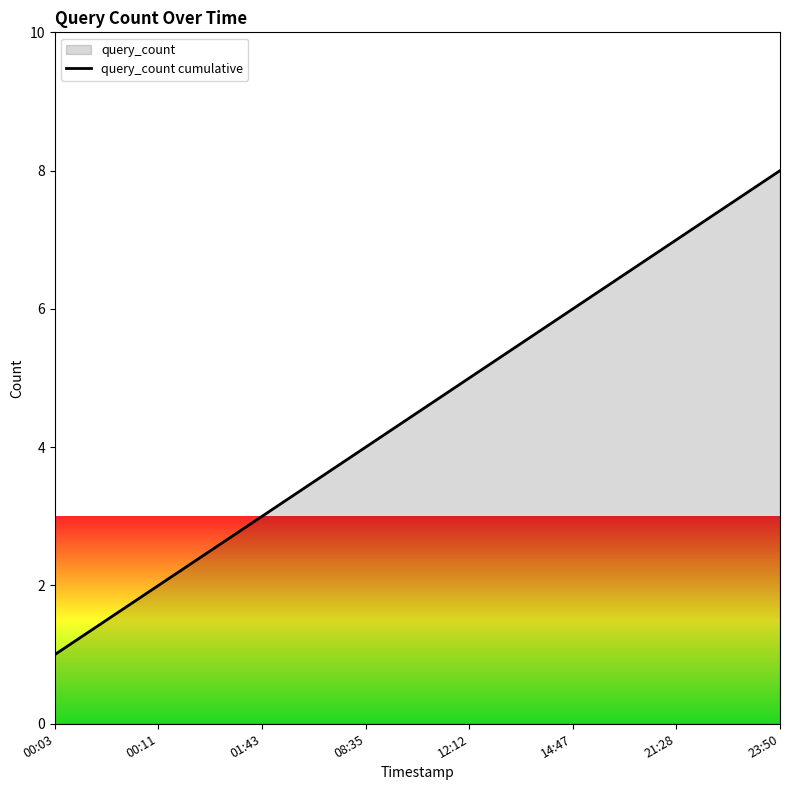

The chart shows a value of 2 at 00:03. True or false?

False